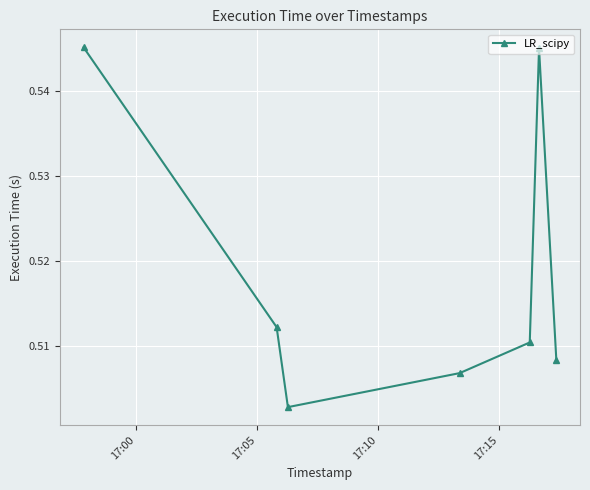

True or false: there are more than 1 points higher than both neighbors.

False